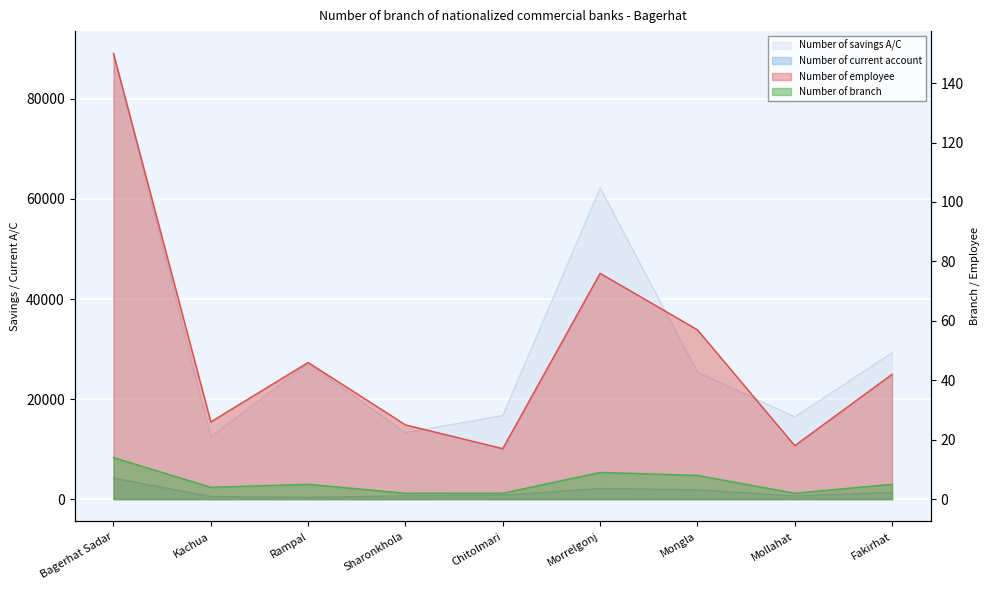

At which category does Number of current account reach its first local peak?

Morrelgonj